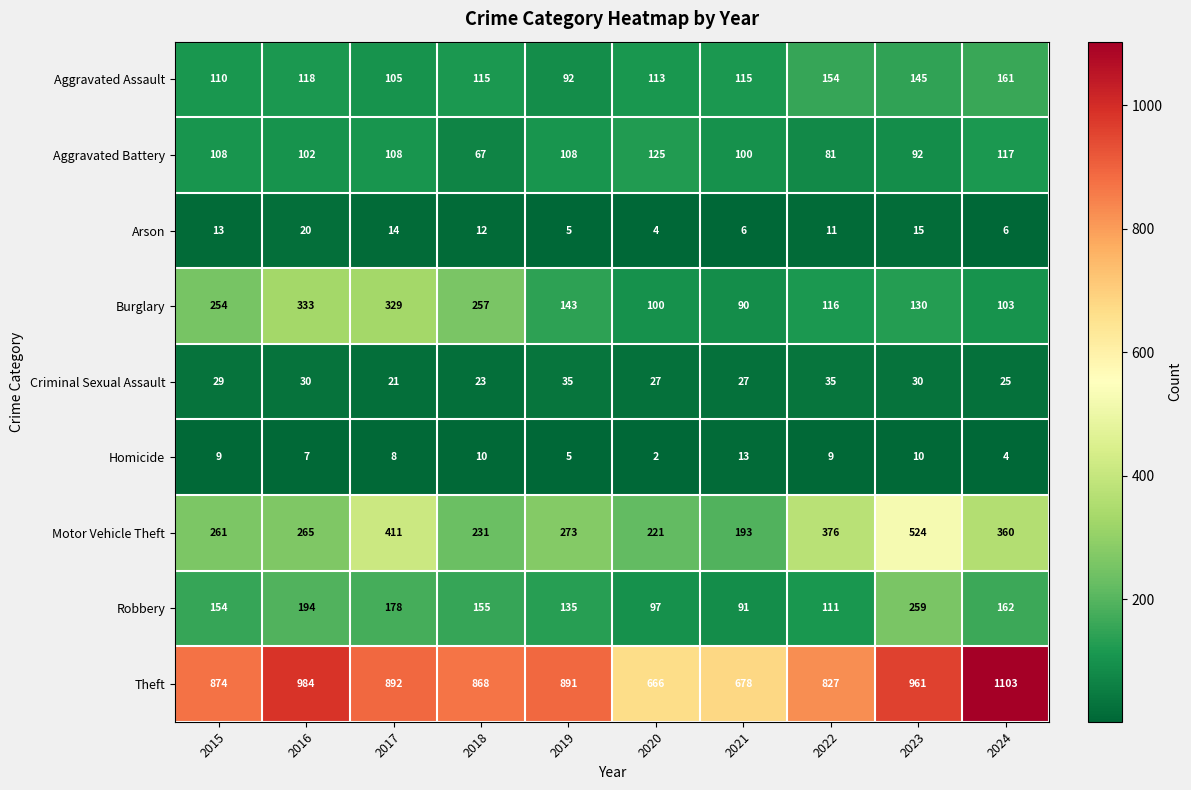

True or false: Motor Vehicle Theft has a value of 376 at 2022.

True